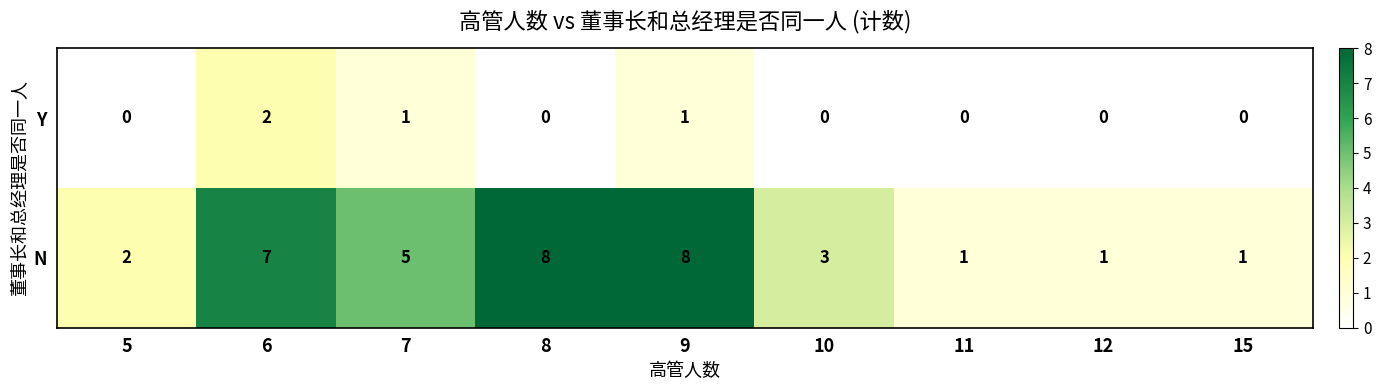

What is the difference between the highest and lowest values at 6?

5